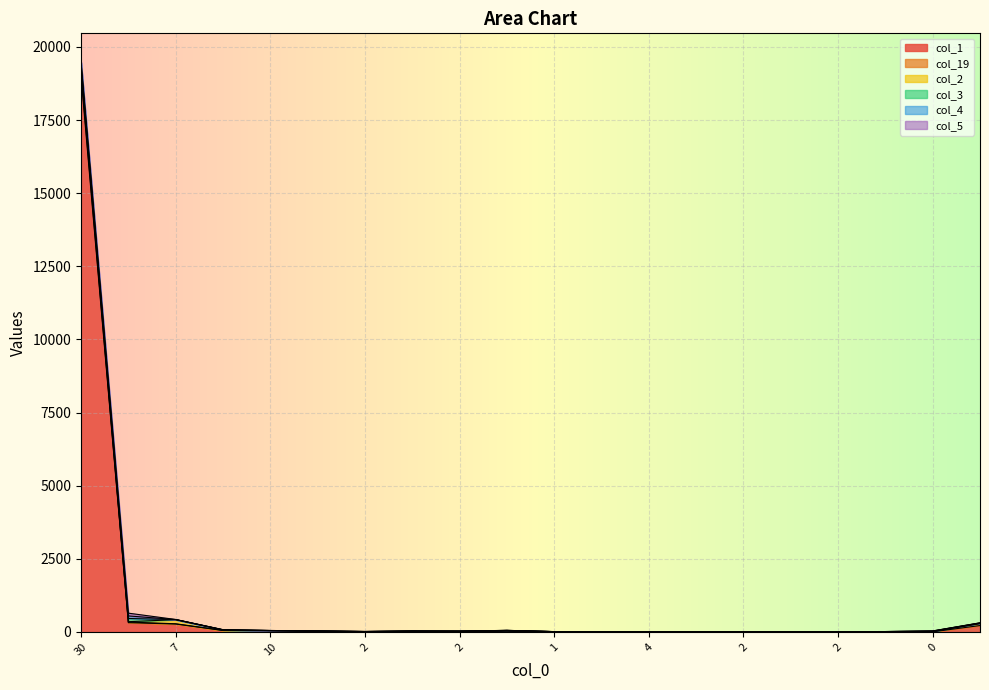

Which has a higher value, 2 or 2?

2